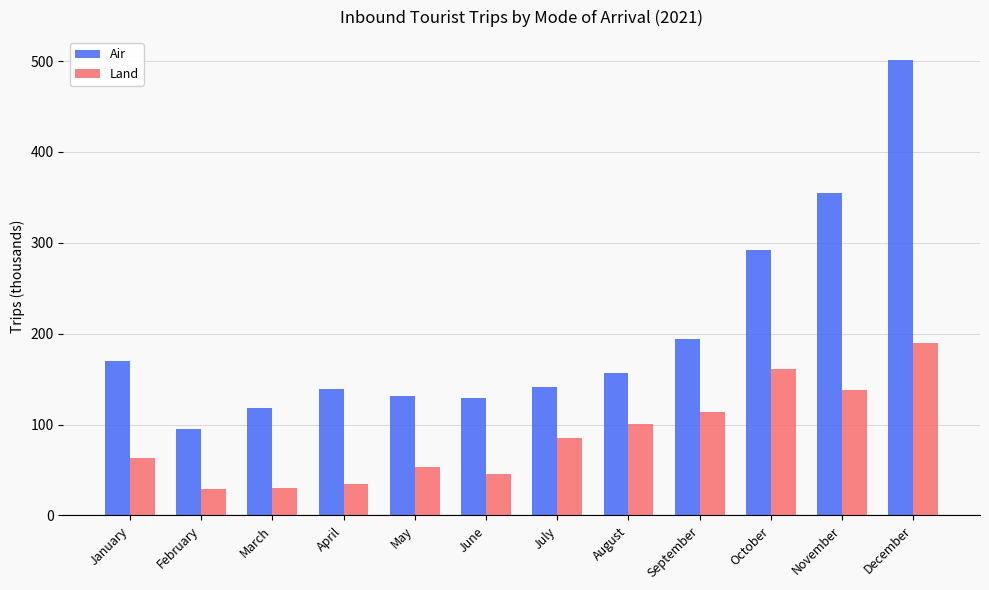

Read the Air value at May.

131.8